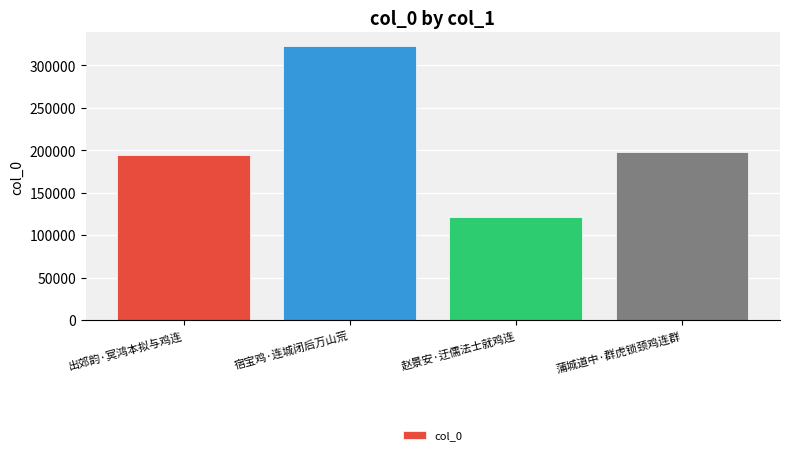

What is the difference between the maximum and second lowest values?

128075